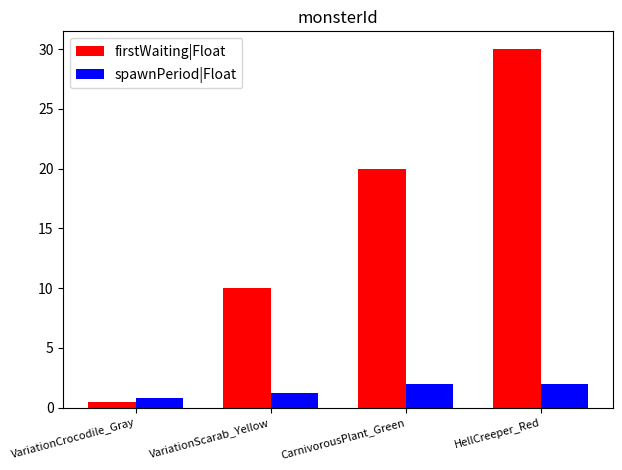

At VariationScarab_Yellow, list the series in order from smallest to largest.

spawnPeriod|Float, firstWaiting|Float